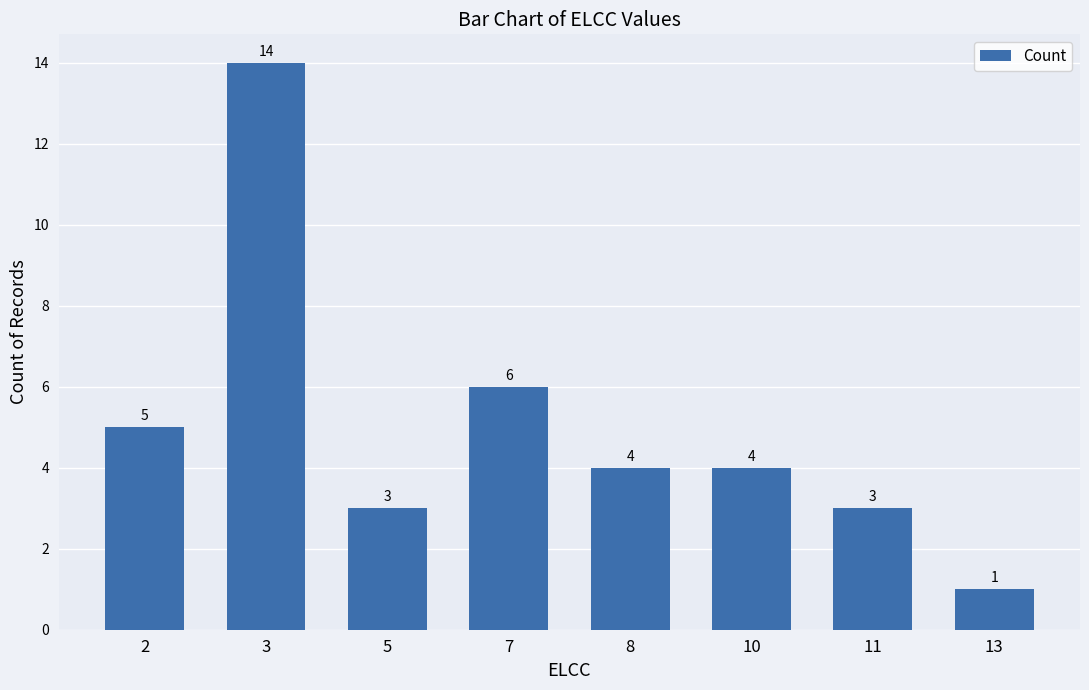

Reading left to right, transcribe all the data shown in this chart.

2=5	3=14	5=3	7=6	8=4	10=4	11=3	13=1